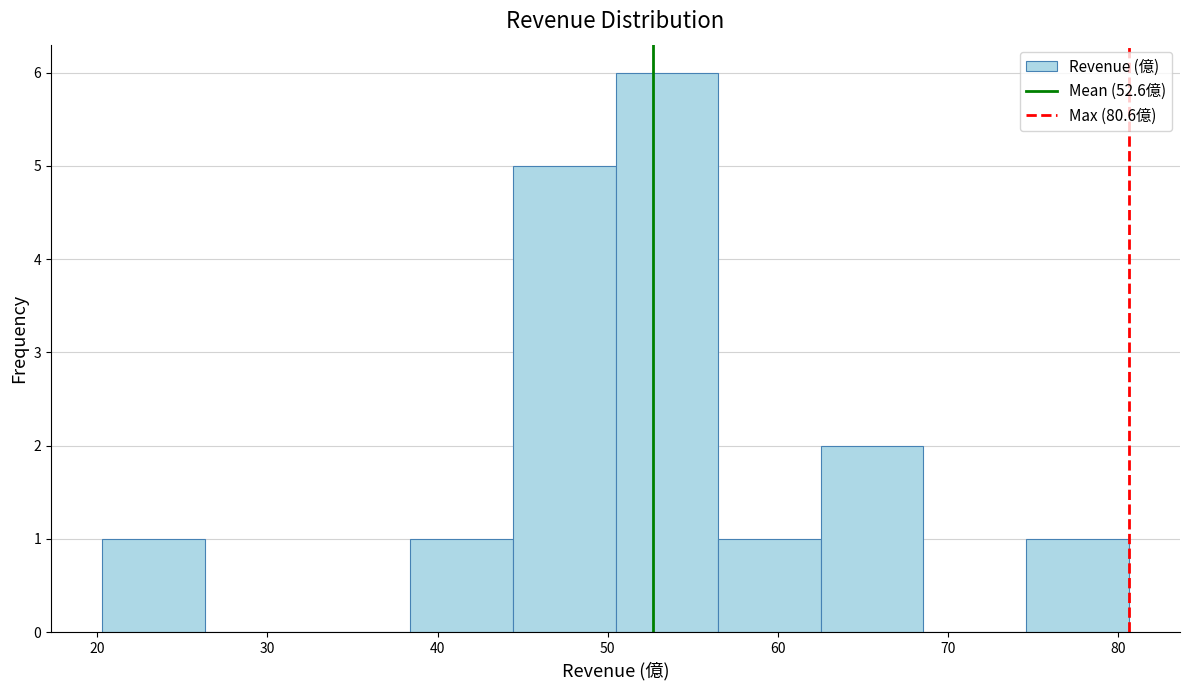

Reading left to right, transcribe this chart: for each bar, give the range it covers on the x-axis and its height. Neither the bar edges nor the heights are printed on the chart, so give them approximately, as read against the axes.

20 to 26: 1
26 to 32: 0
32 to 38: 0
38 to 44: 1
44 to 50: 5
50 to 56: 6
56 to 63: 1
63 to 69: 2
69 to 75: 0
75 to 81: 1